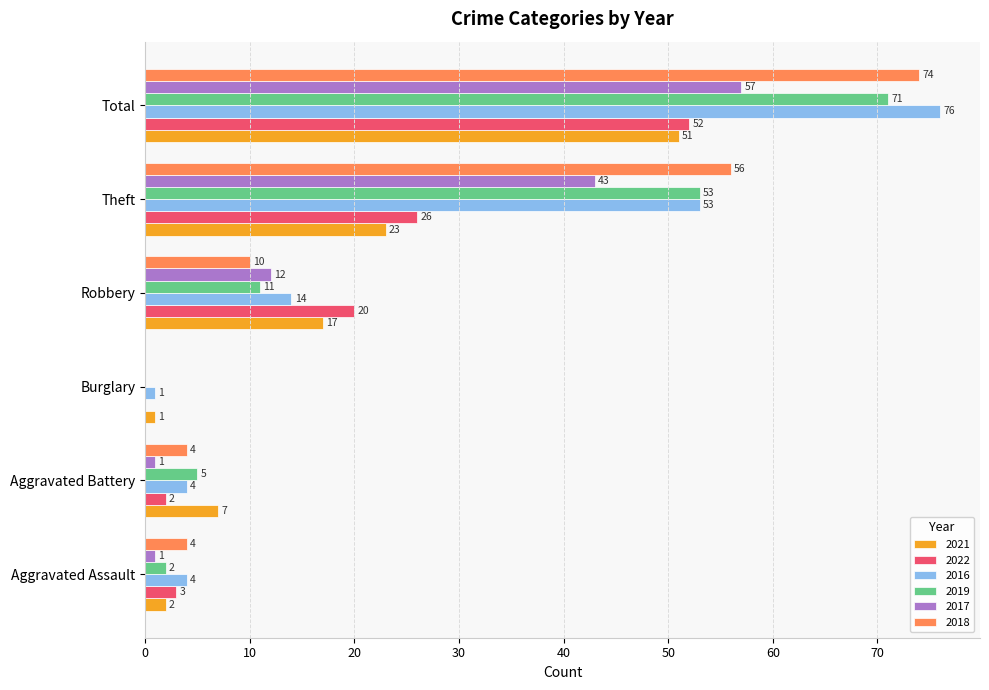

Is the value of 2018 at Aggravated Assault greater than the value of 2021 at Robbery?

No